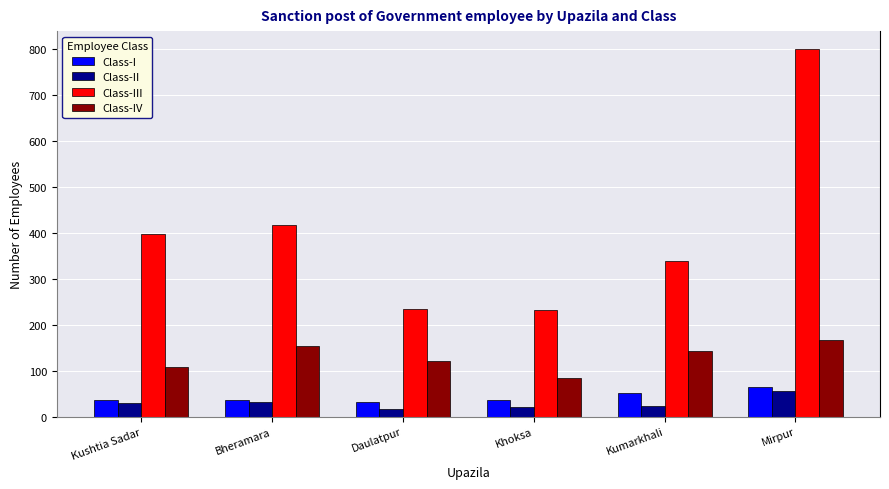

What is the value of the Class-IV bar at the 6th from the left?

167